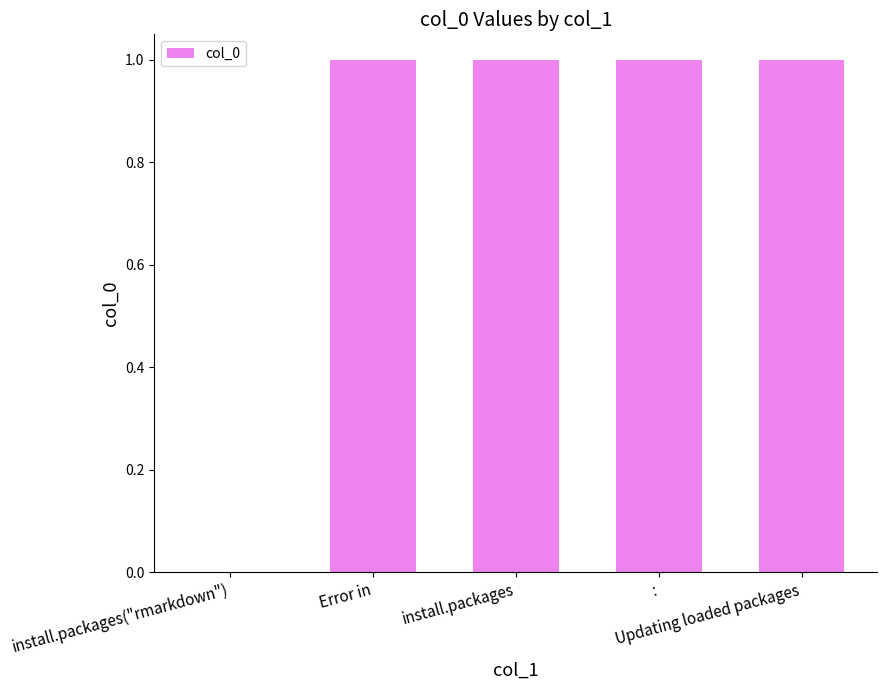

Are the bars horizontal?

No